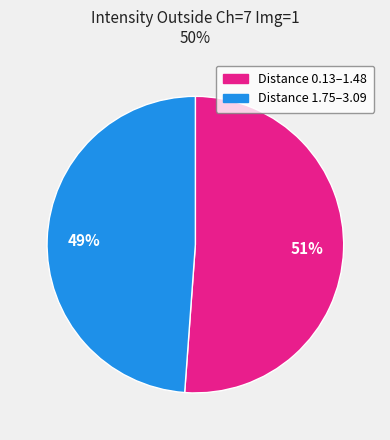

To the nearest percent, what is the difference between the largest and smallest slice percentages?

2%